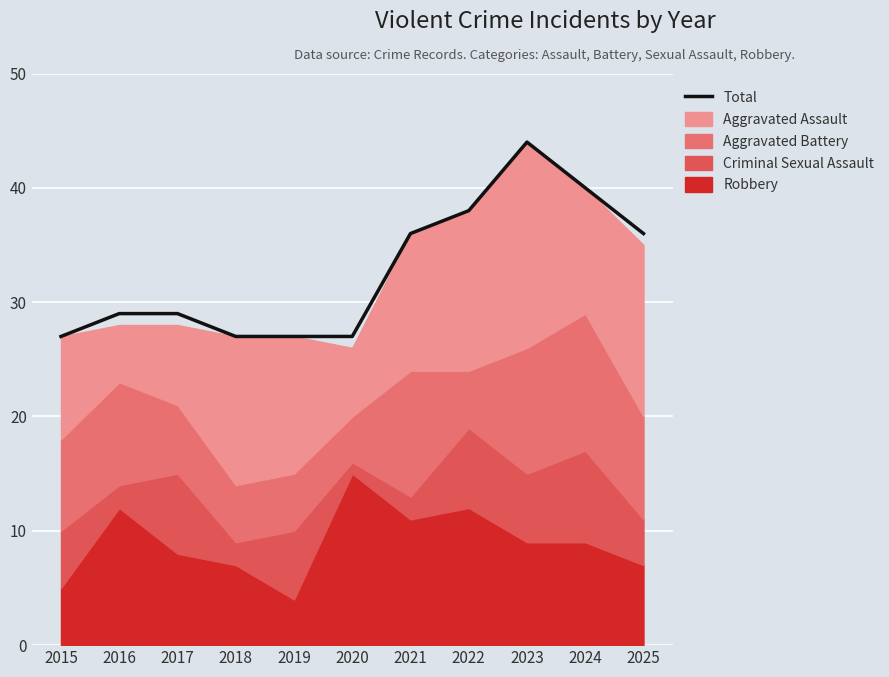

True or false: Total has a value of 36 at 2019.

False